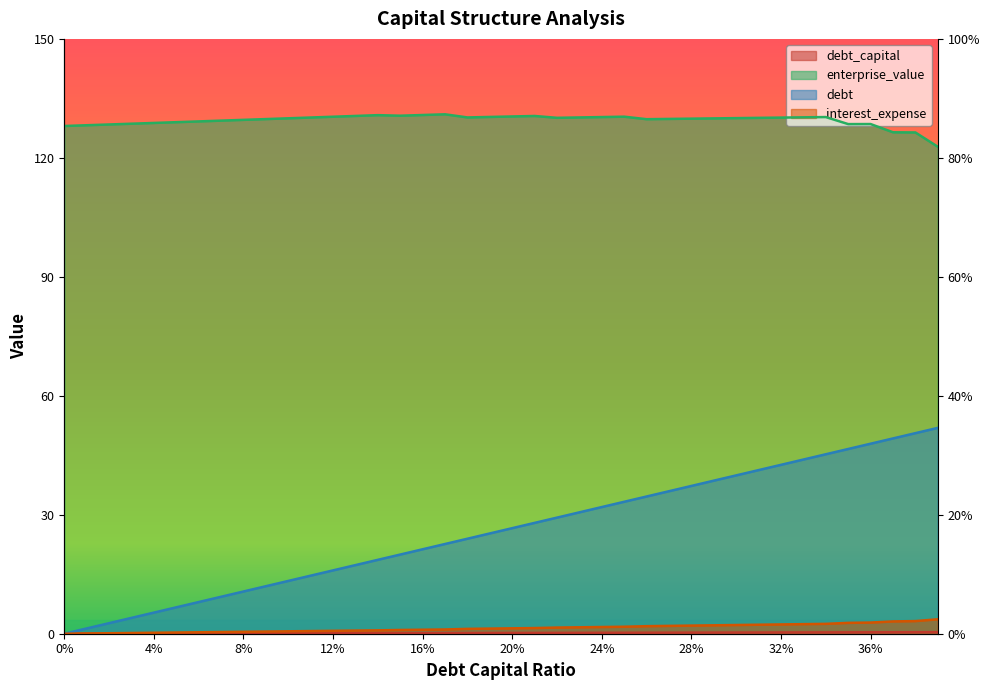

Does the chart display data point markers on the line(s)?

No